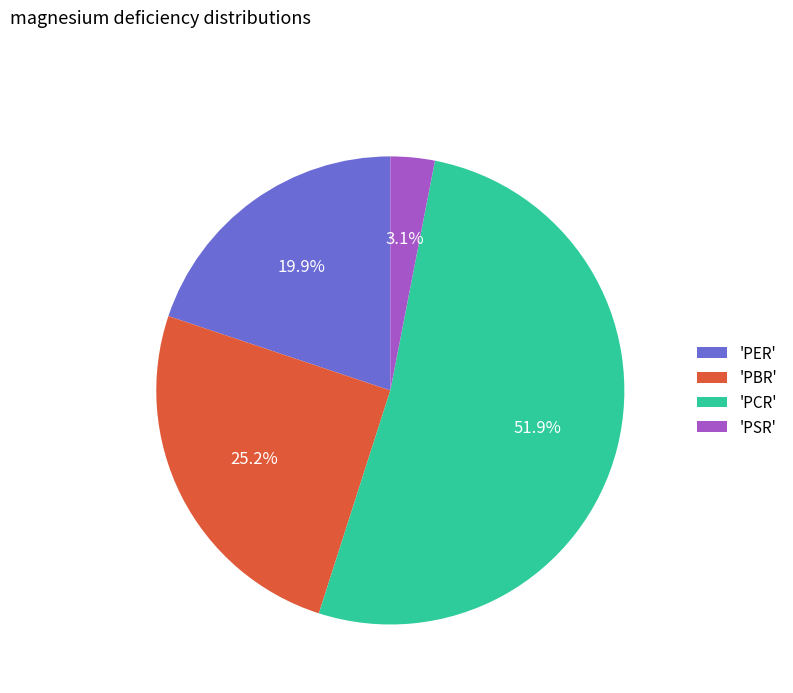

Between 'PCR' and 'PBR', which is larger?

'PCR'